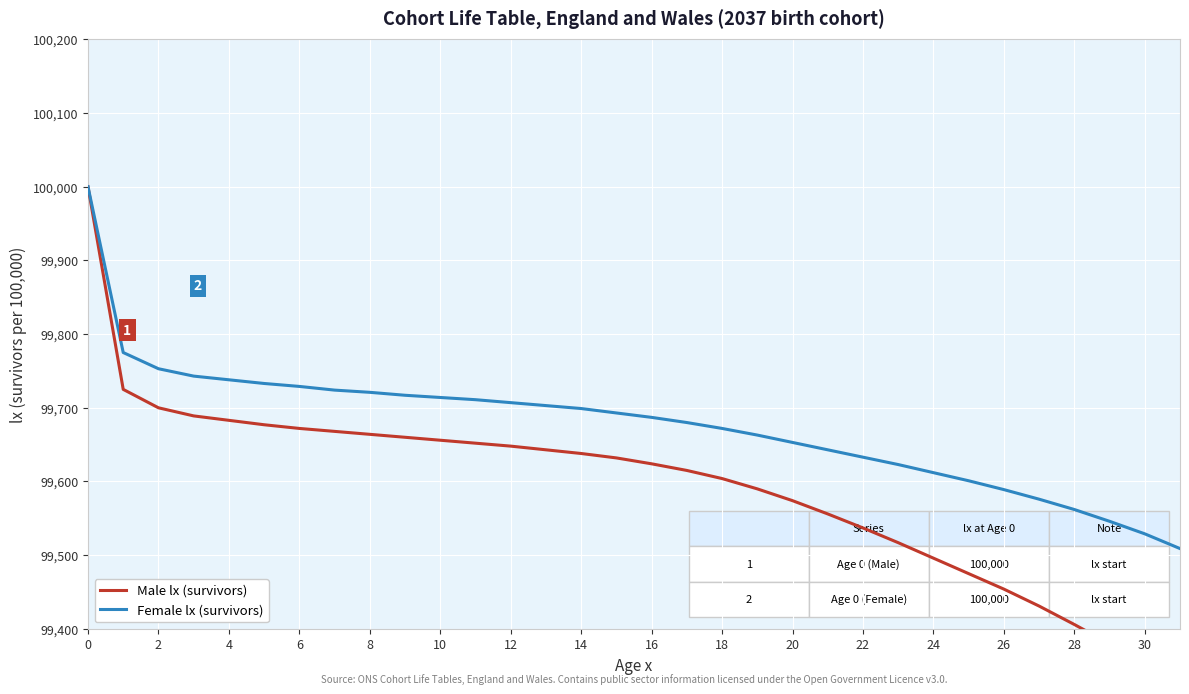

What is the lowest value of the Female lx (survivors) series?

99509